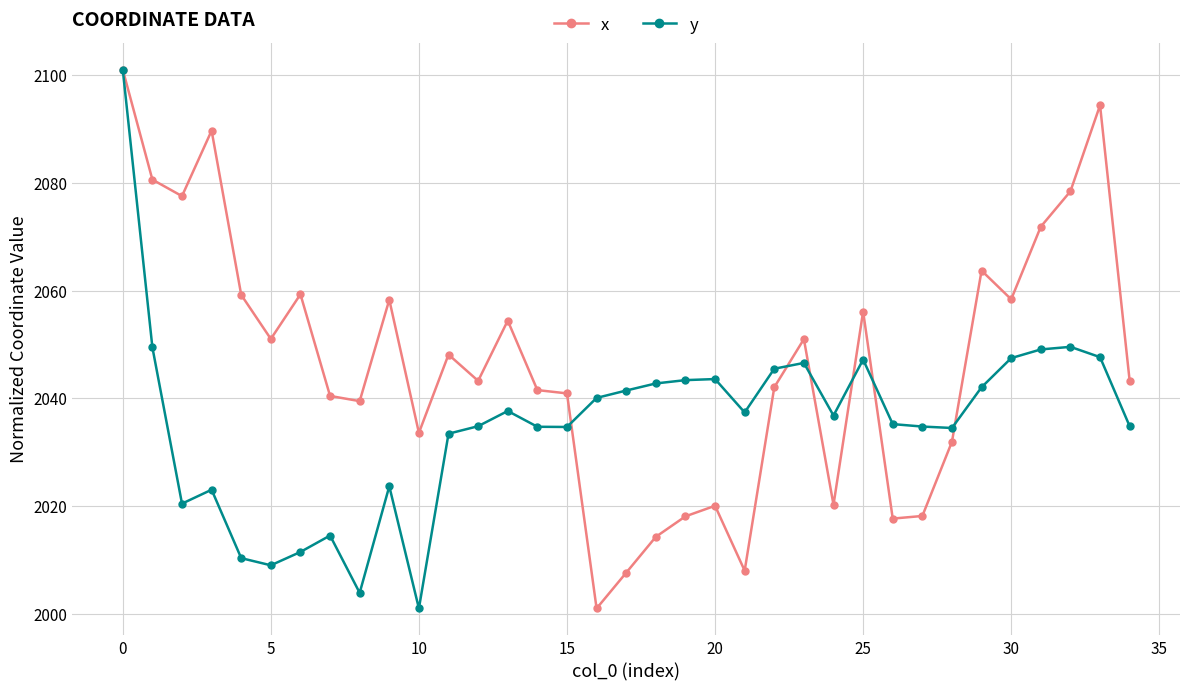

How many lines are shown in the chart?

2